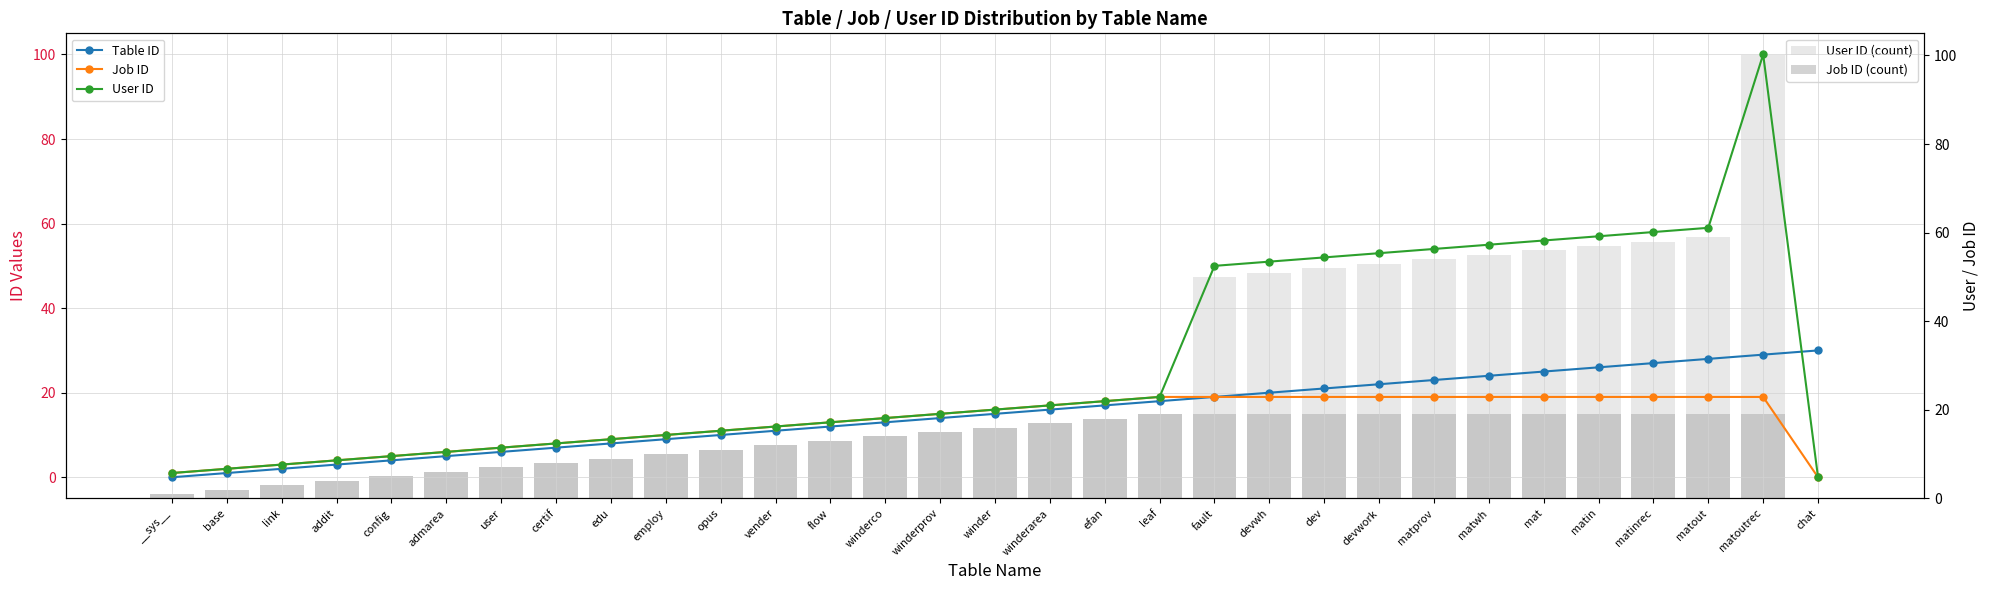

How many groups of bars are there?

31